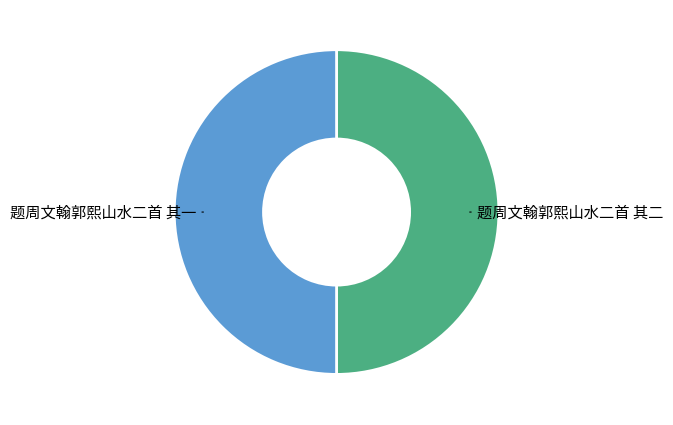

The 题周文翰郭熙山水二首 其一 slice represents 50% of the pie. True or false?

True